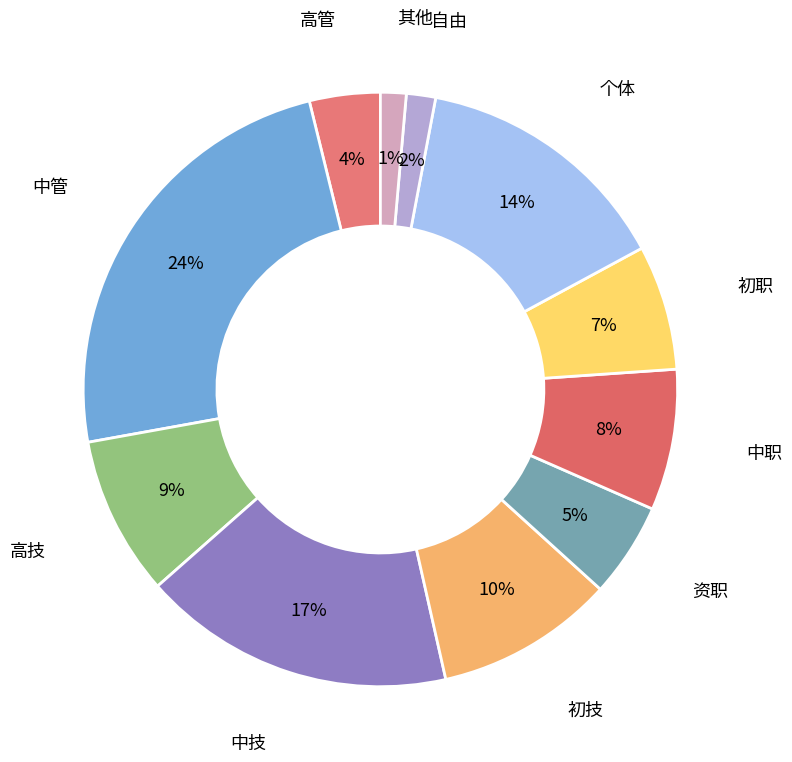

How many slices are in this pie chart?

11